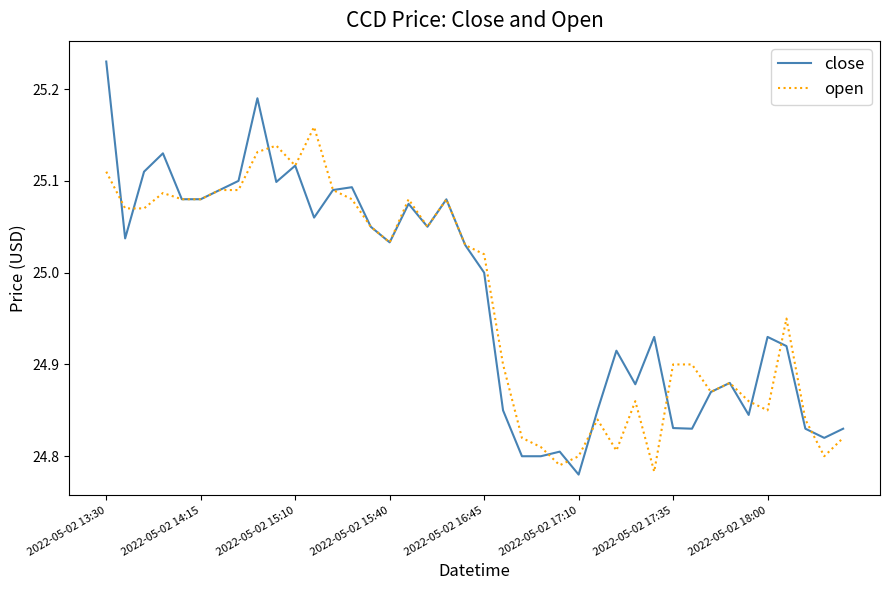

Which series has the widest spread of values?

close